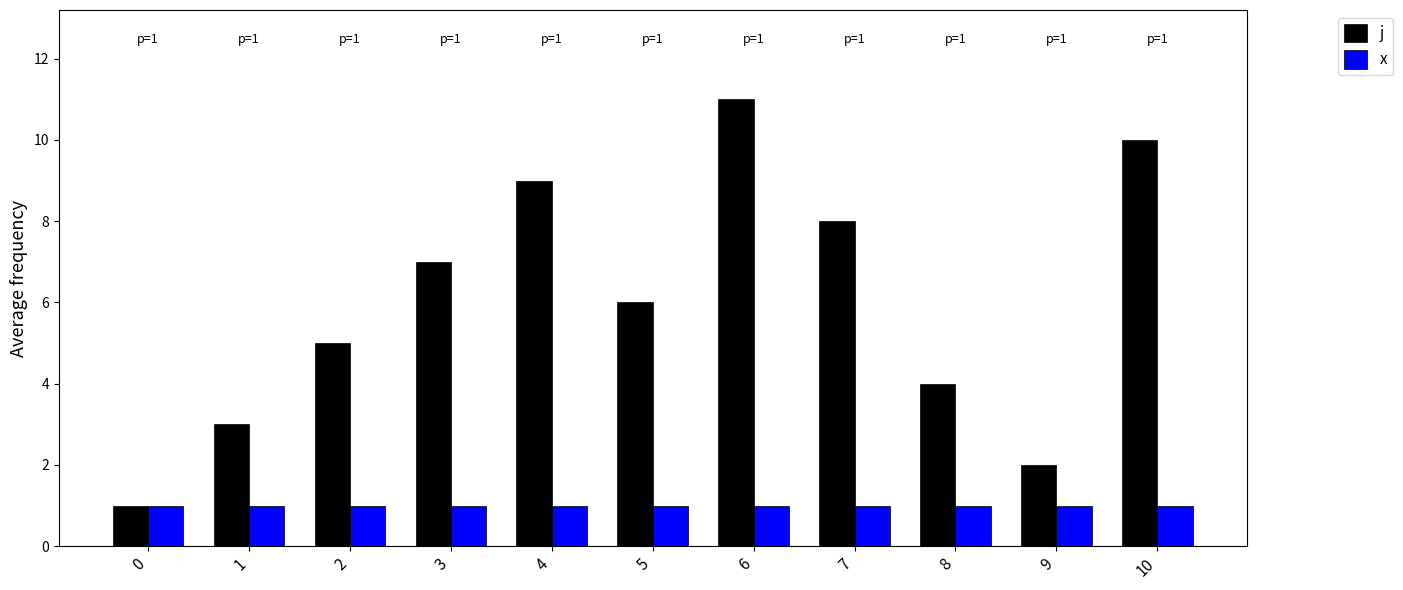

At which category is the sum across all series the highest?

6